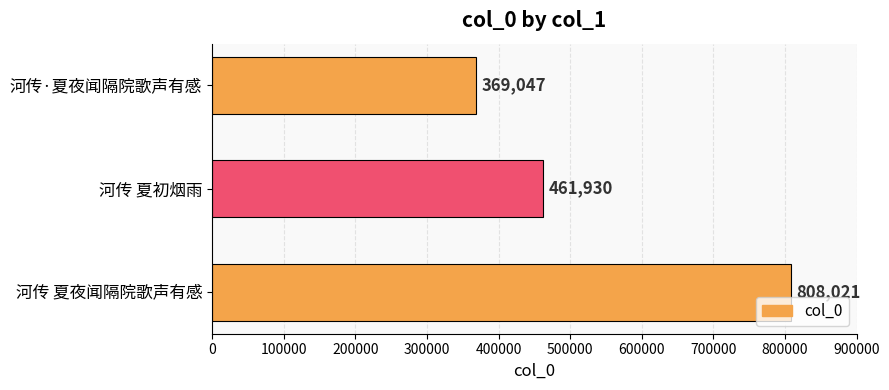

List the labels in order of value, largest first.

河传 夏夜闻隔院歌声有感, 河传 夏初烟雨, 河传·夏夜闻隔院歌声有感